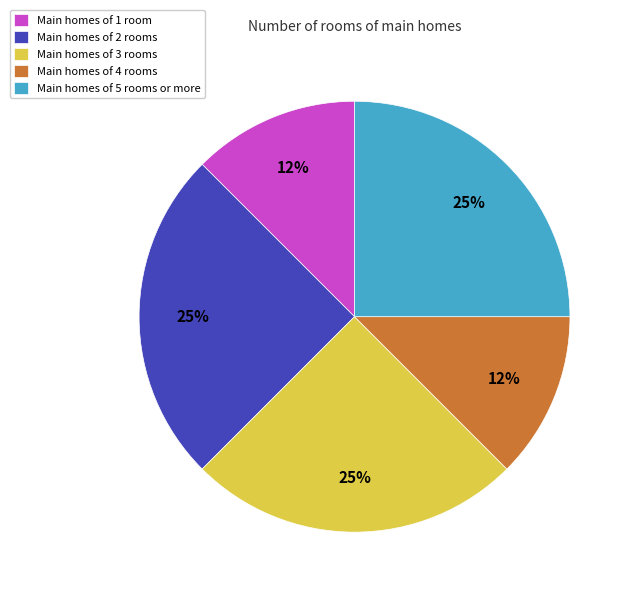

How many segments does this pie chart have?

5